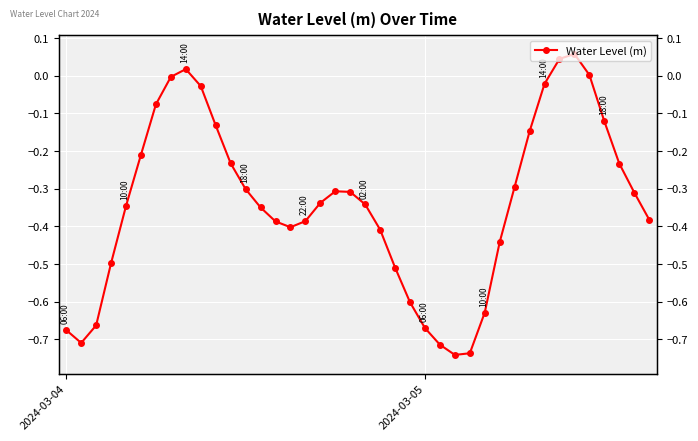

The value at 27 is -1.2. True or false?

False